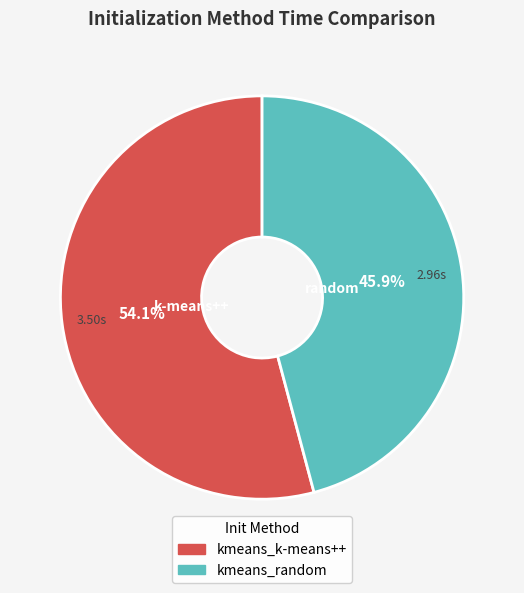

Approximately how many times larger is the value at kmeans_k-means++ compared to kmeans_random?

1.2